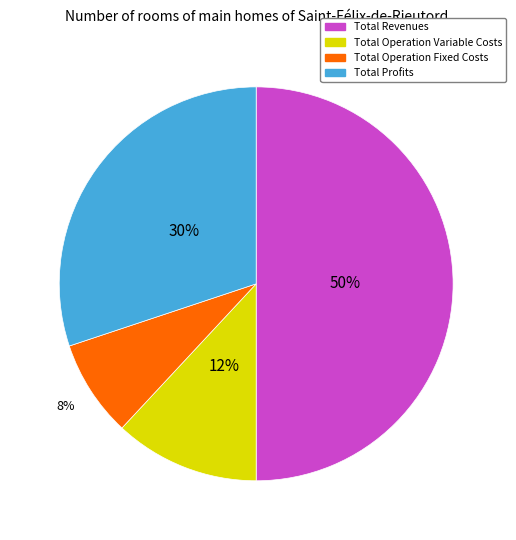

To the nearest percent, what is the difference between the largest and smallest slice percentages?

42%